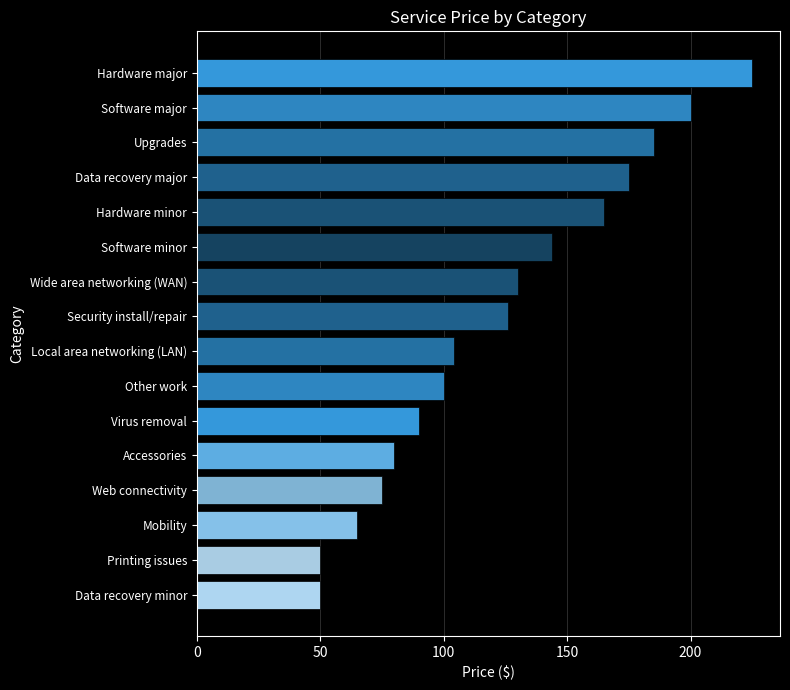

True or false: the data shows 127.6 at Upgrades.

False